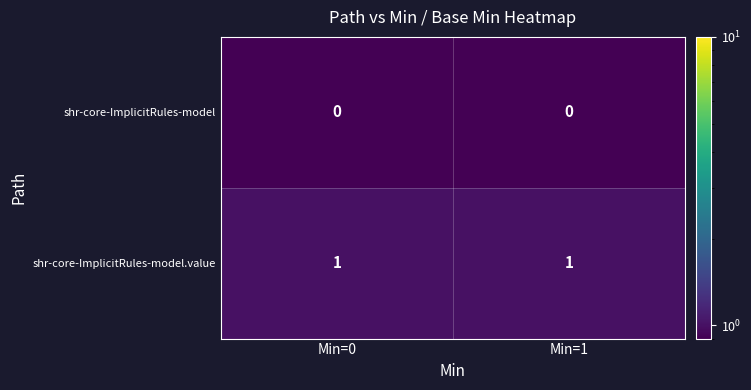

The shr-core-ImplicitRules-model series shows 0 at Min=1. True or false?

True